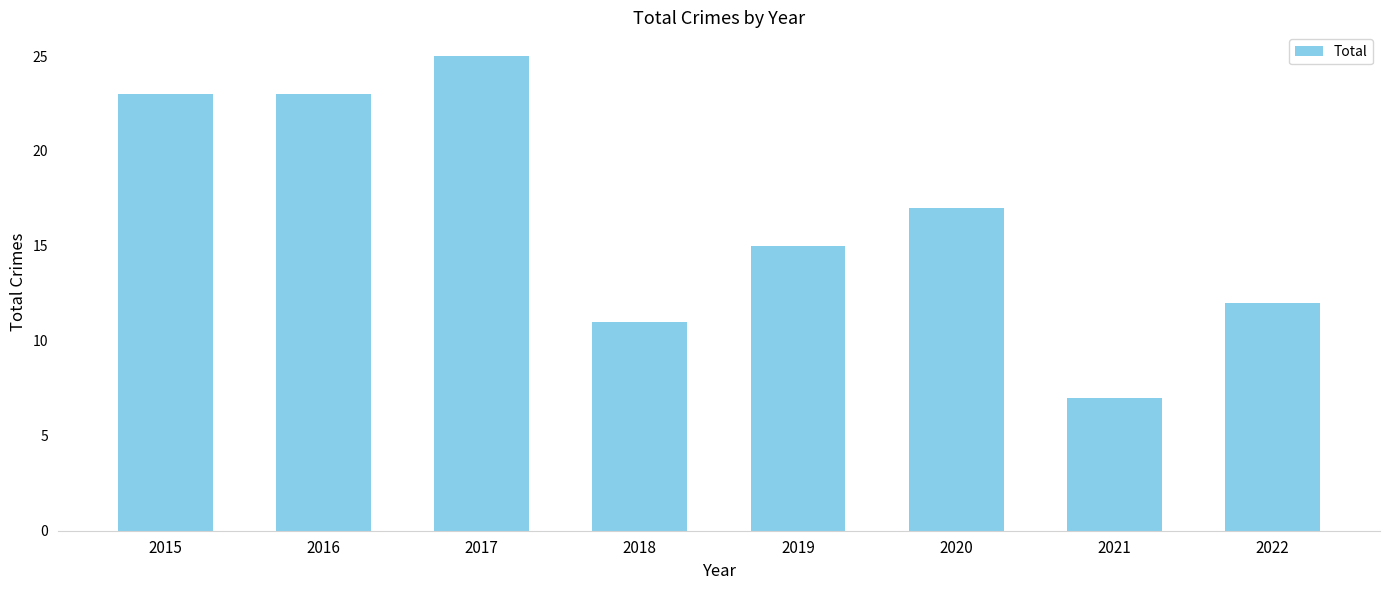

Between 2022 and 2019, which is larger?

2019